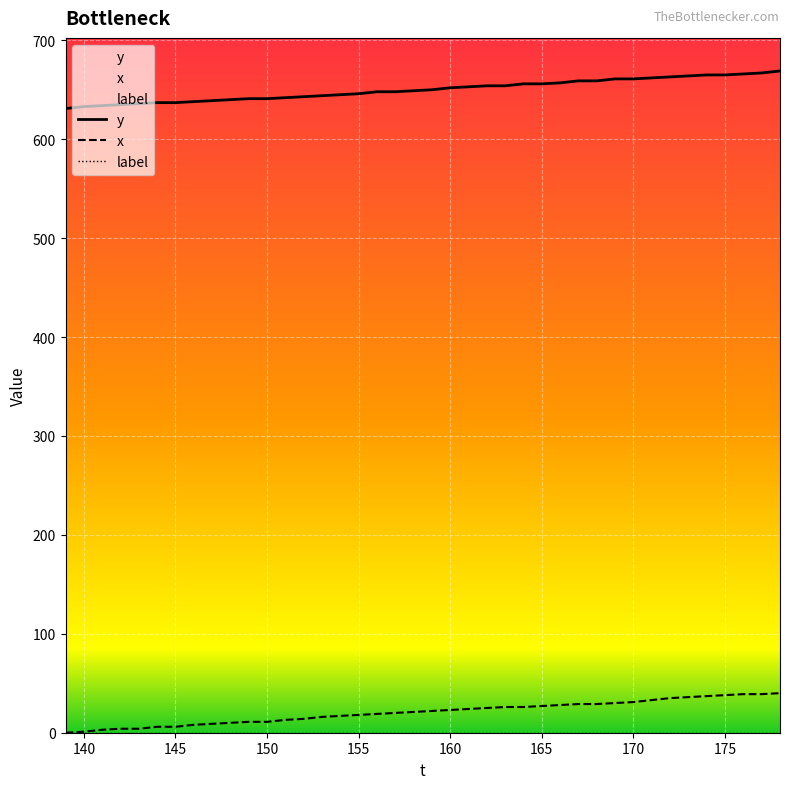

Is it true that y equals 994 at 140?

False